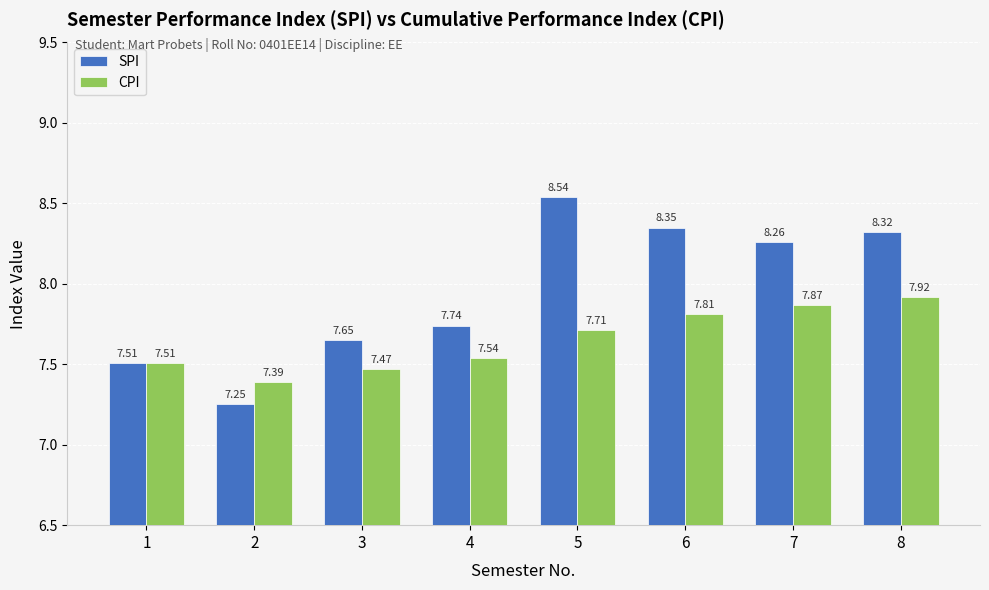

What is the total value across all series at 1?

15.0